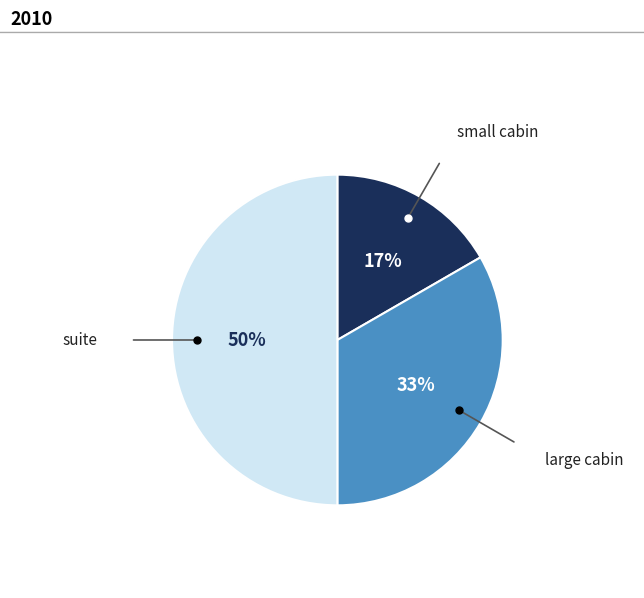

Approximately how many times larger is the value at small cabin compared to suite?

0.3